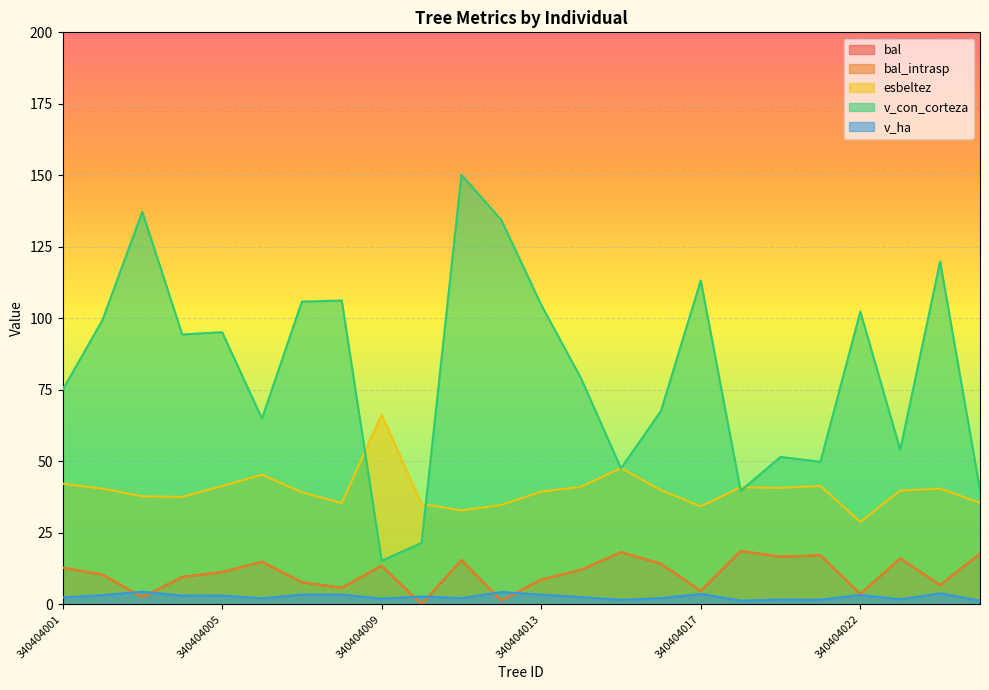

Which category has the lowest value across all series?

340404010